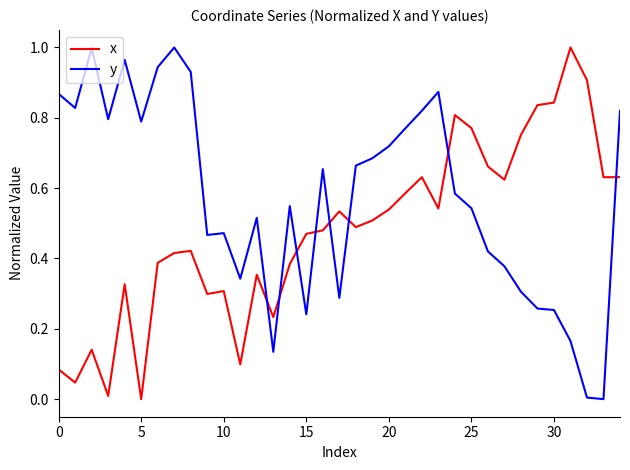

Rank the series by their average value, from lowest to highest.

x, y